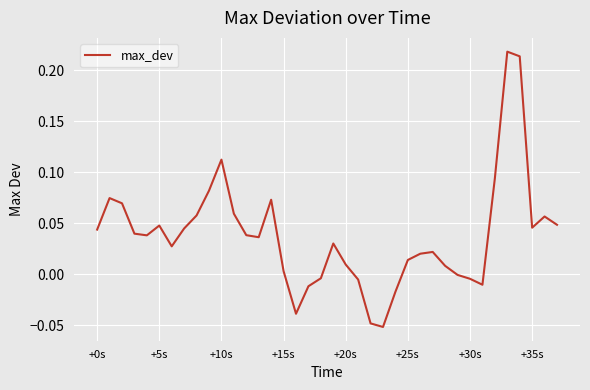

What is the greatest value displayed?

0.2